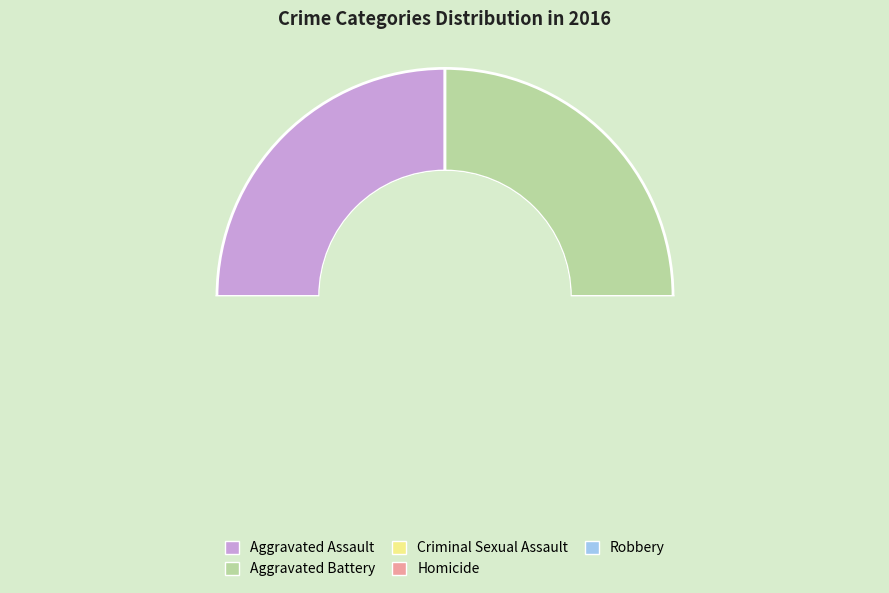

Between Aggravated Battery and Aggravated Assault, which is larger?

Aggravated Battery